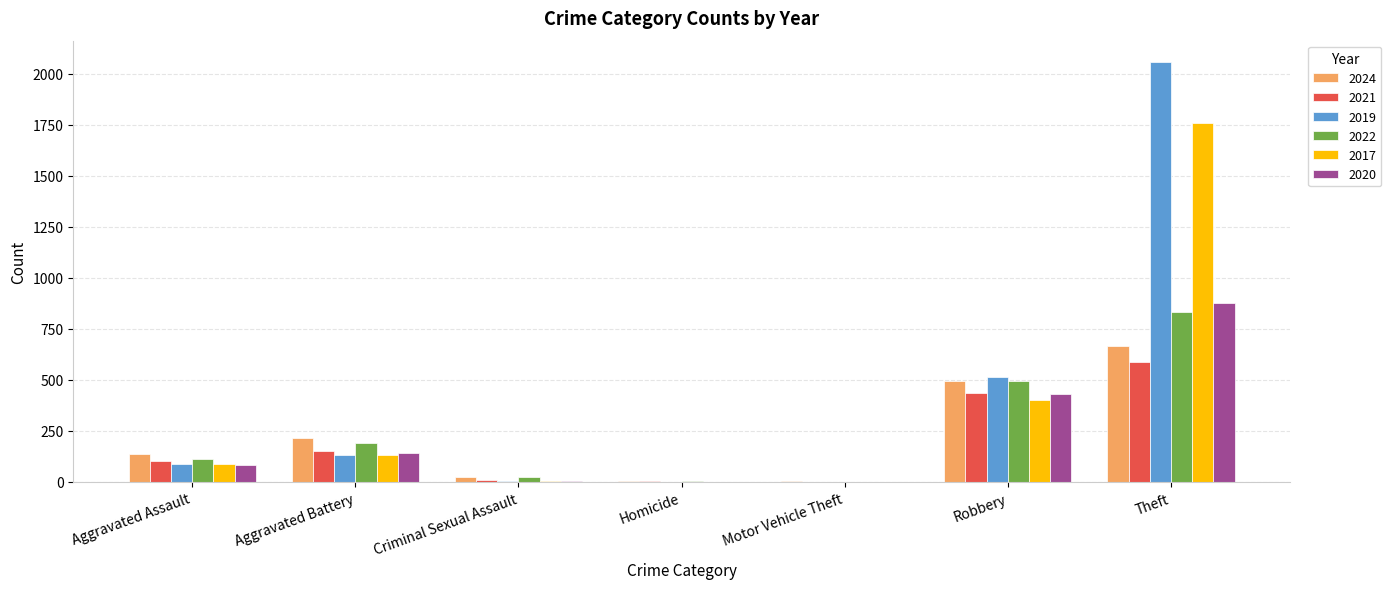

True or false: 2022 has a value of 260 at Aggravated Battery.

False